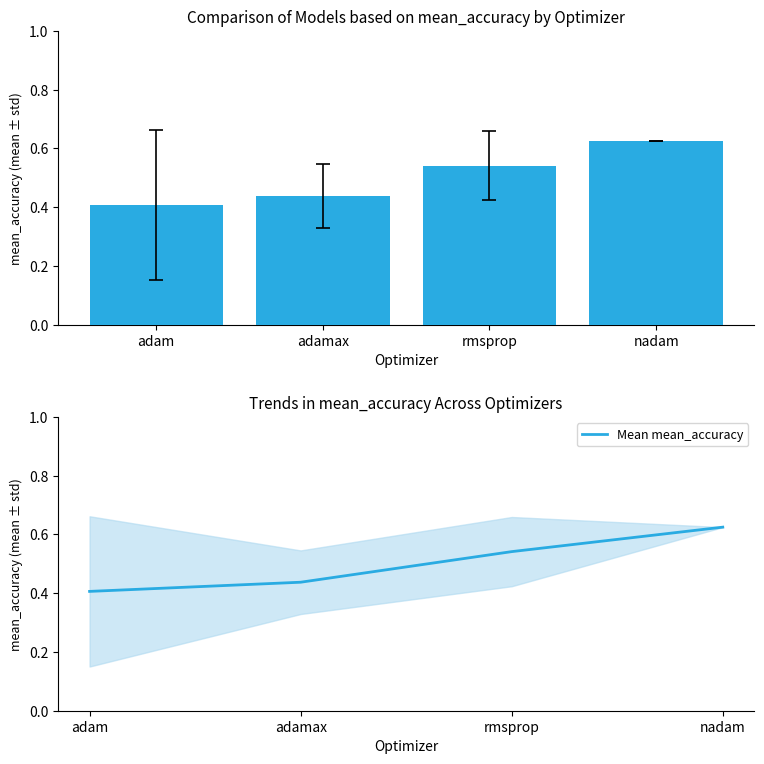

Which series has the largest total across all categories?

mean_accuracy